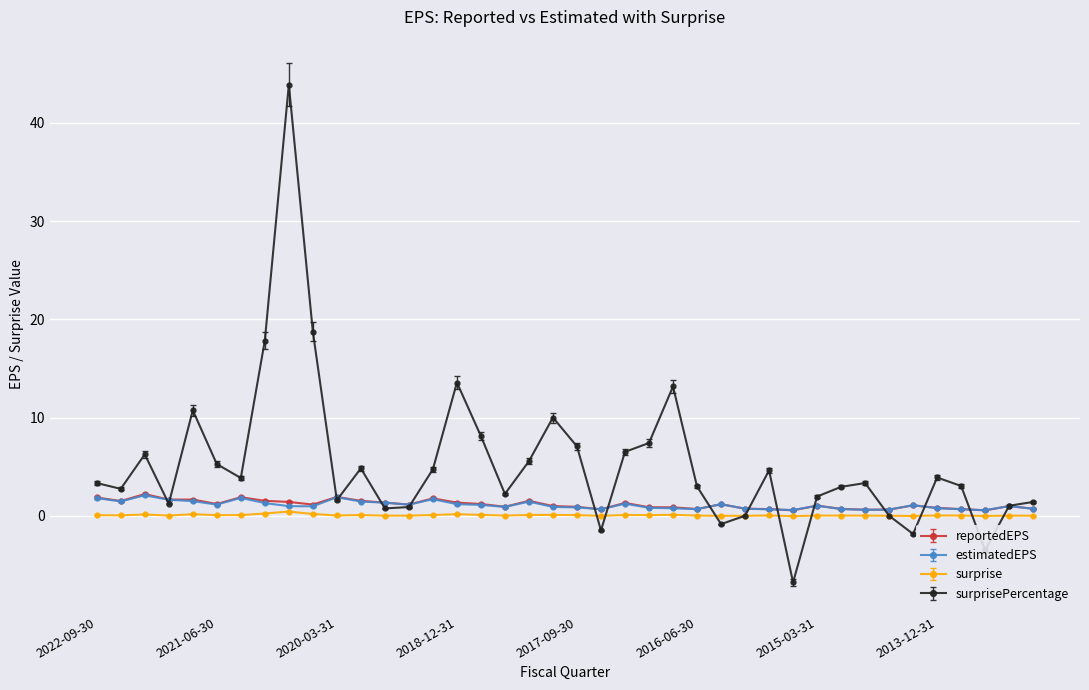

What is the greatest value displayed?

43.9